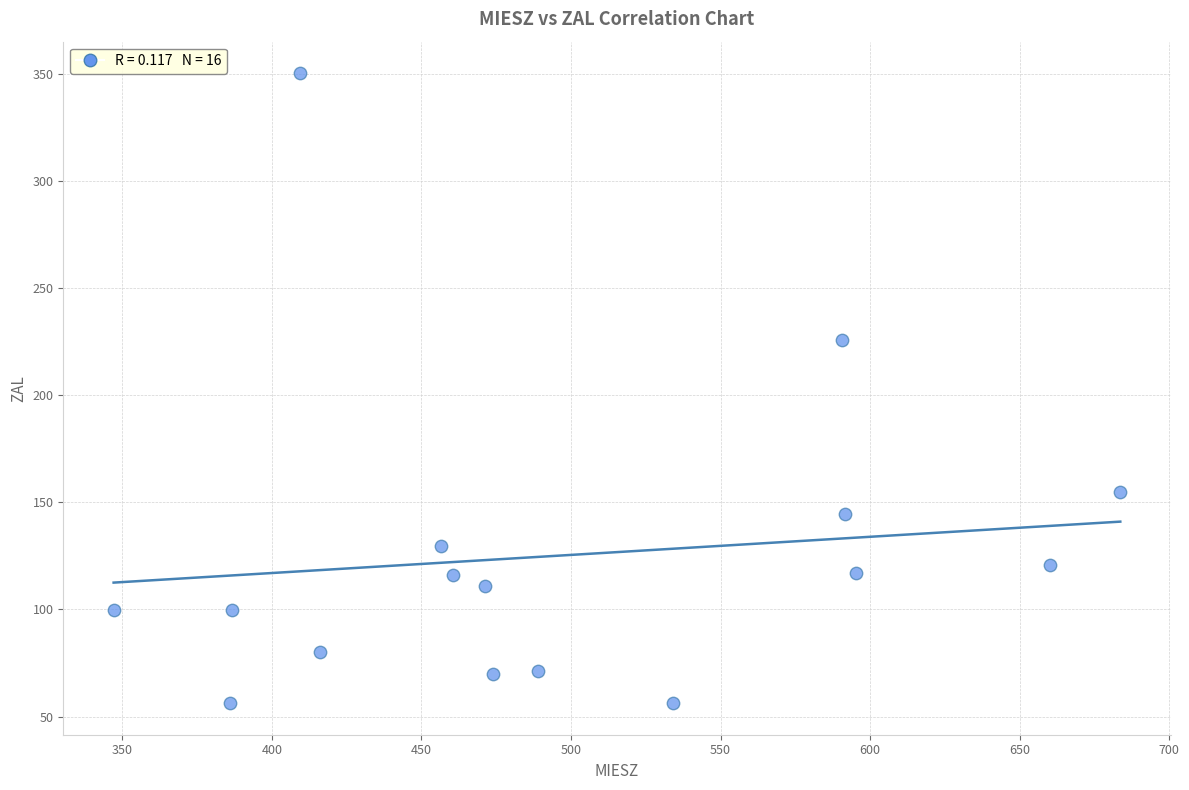

What is the range of X values (max minus min)?

336.5